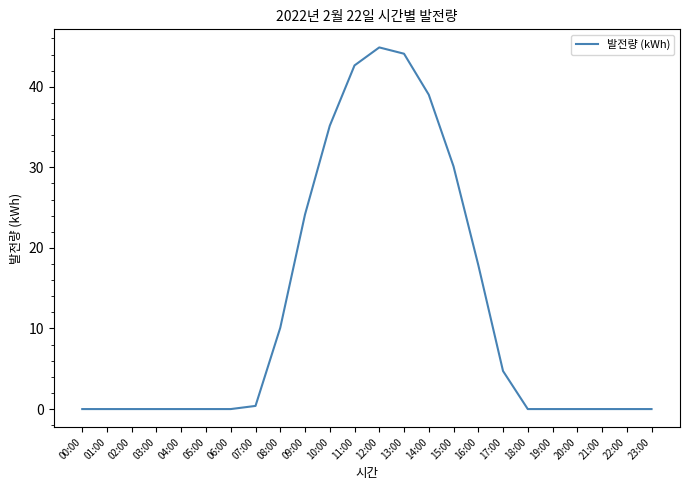

What is the change in value from 07:00 to 21:00?

-0.4